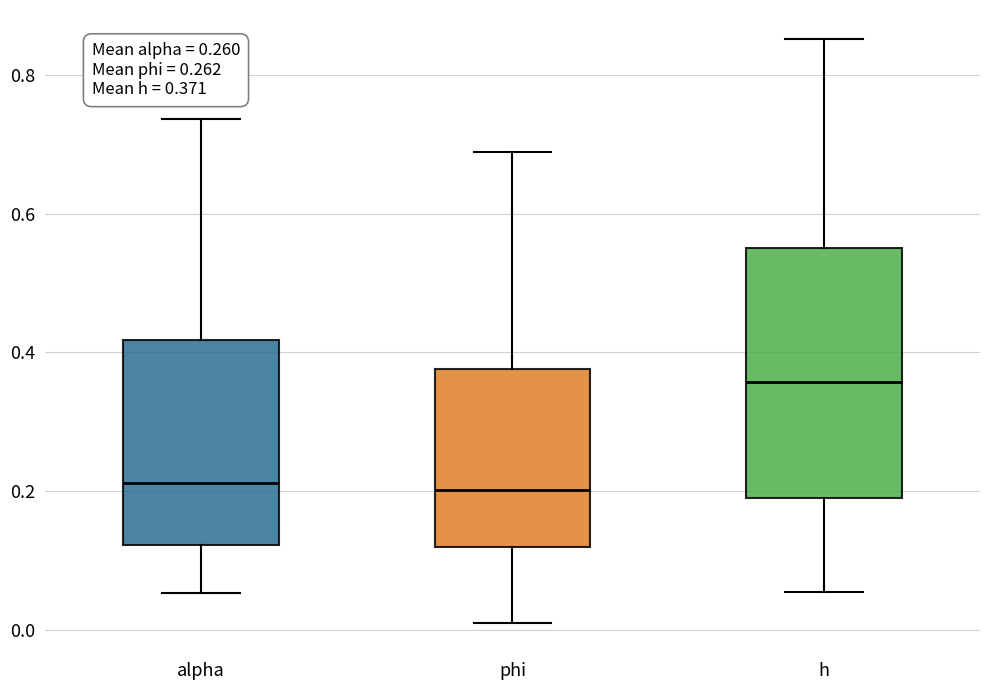

Which box has the highest median line?

h